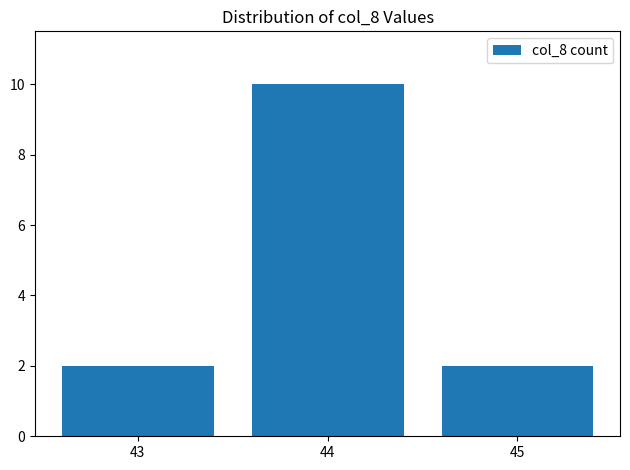

What is the ratio of the value at 43 to the value at 45?

1.0